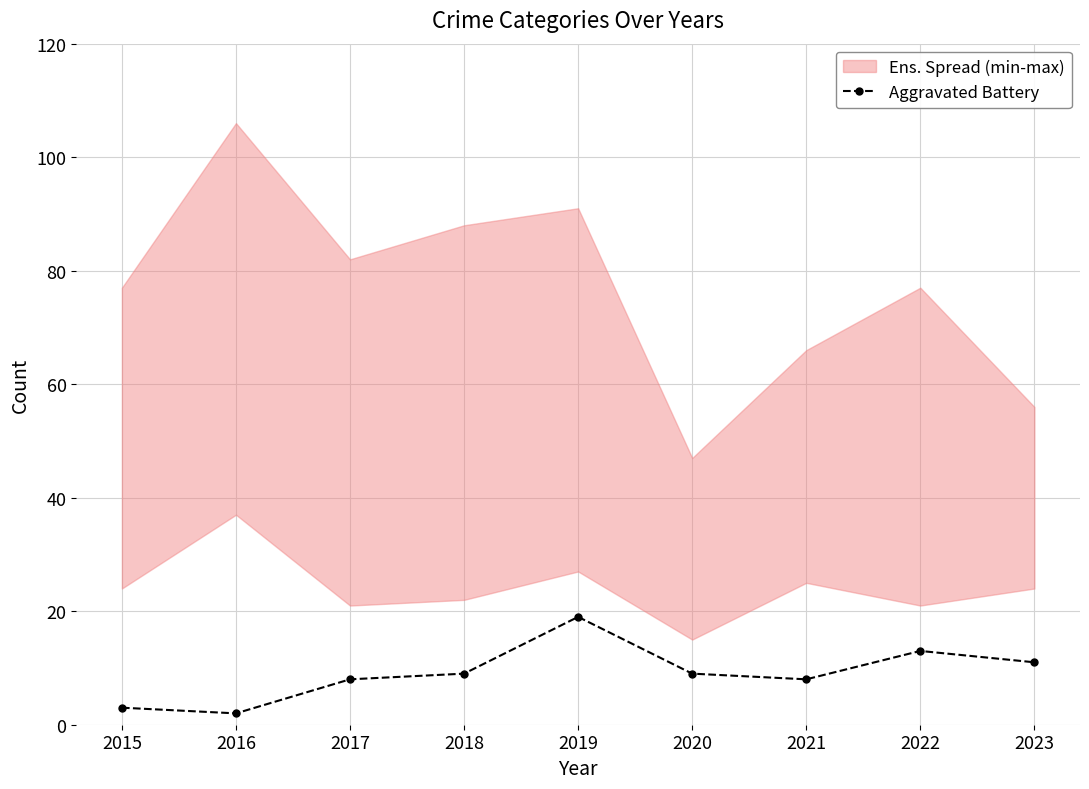

True or false: the data shows 6 at 2019.

False